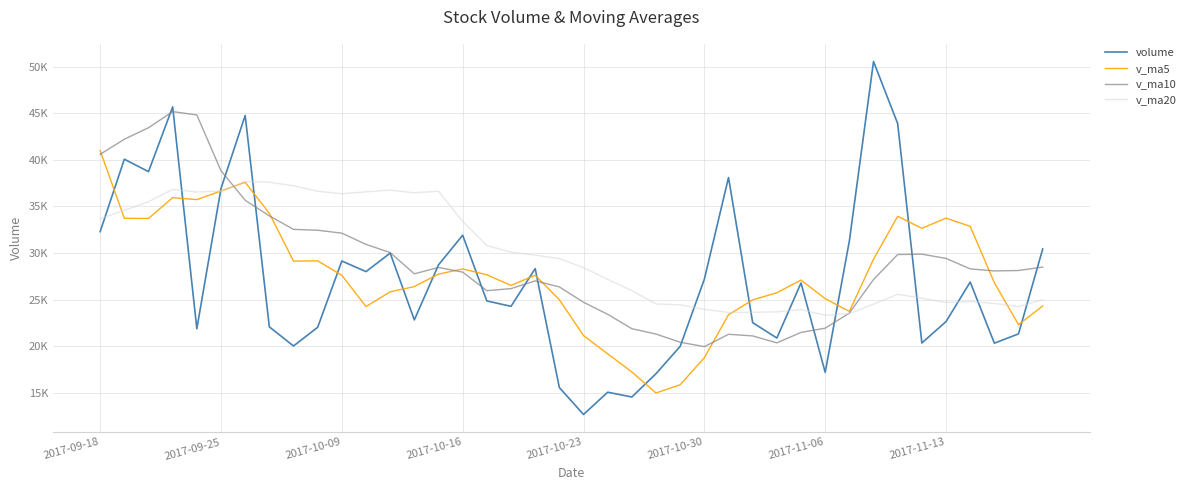

At how many categories does at least one series exceed 49139?

1